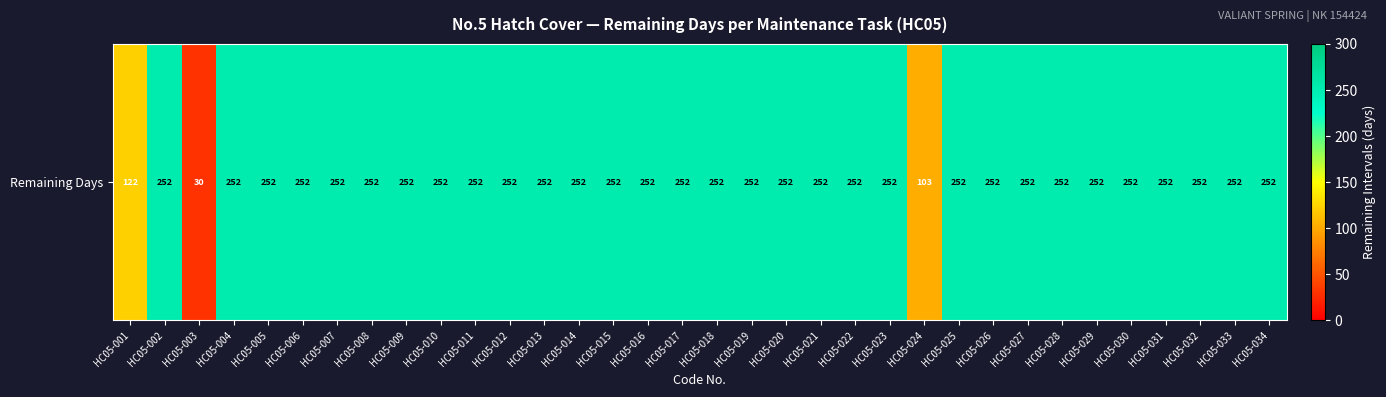

At which category does the chart reach its minimum across all series?

HC05-003